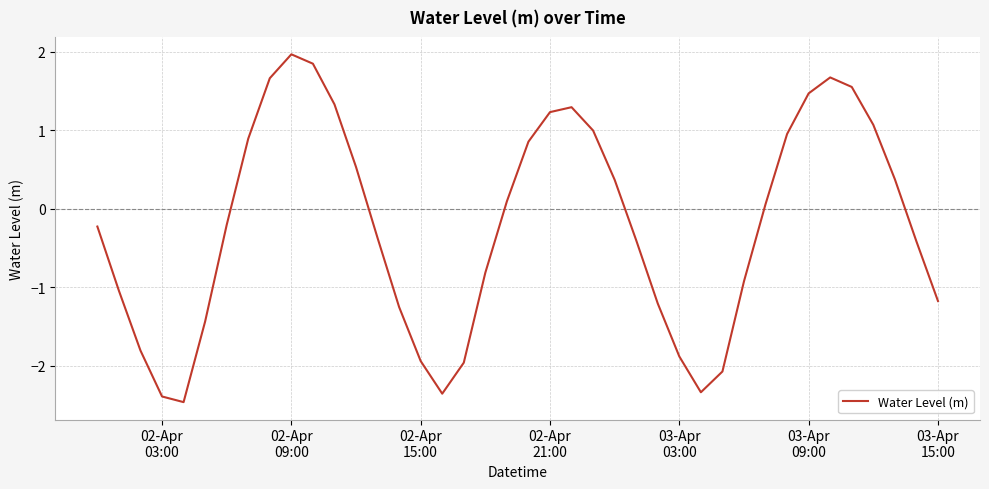

What is the greatest value displayed?

2.0